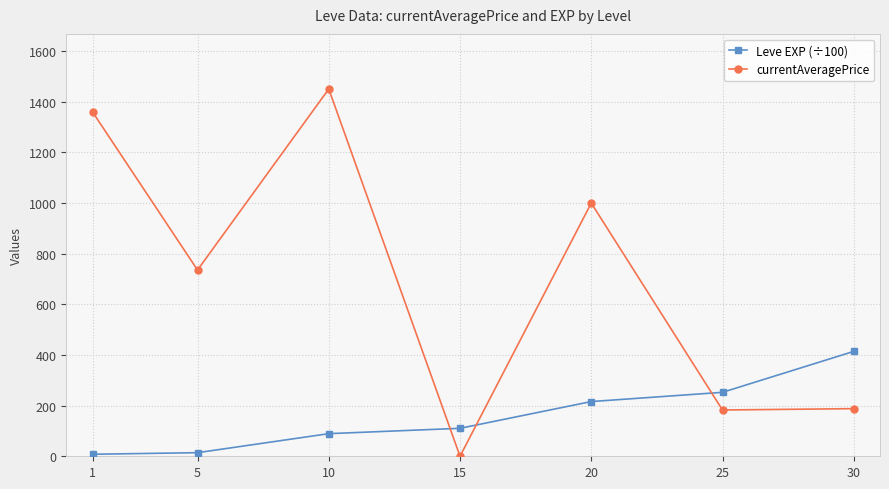

True or false: Leve EXP (÷100) has more than 0 points higher than both neighbors.

False